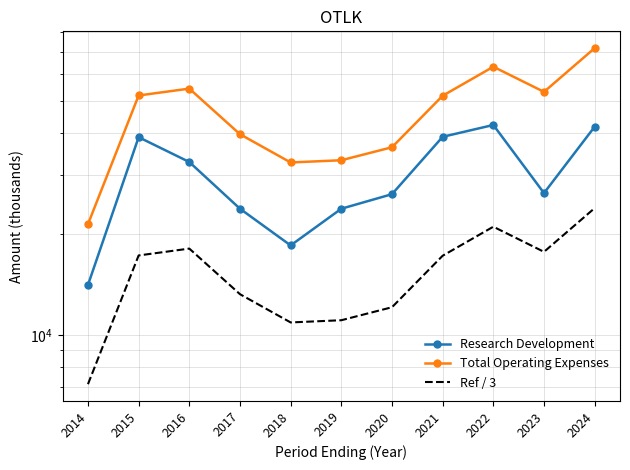

Is it true that Total Operating Expenses equals 100184.1 at 2022?

False